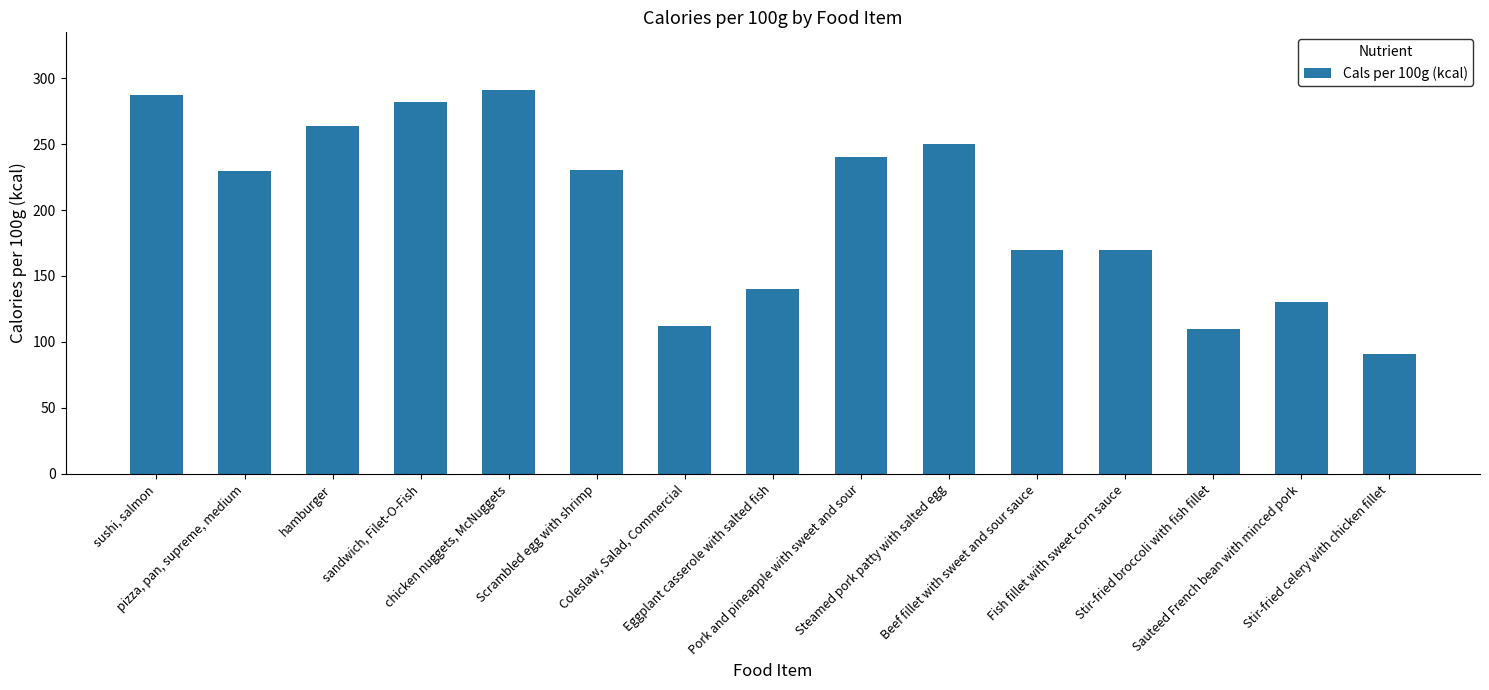

What is the difference between the maximum and second lowest values?

181.0